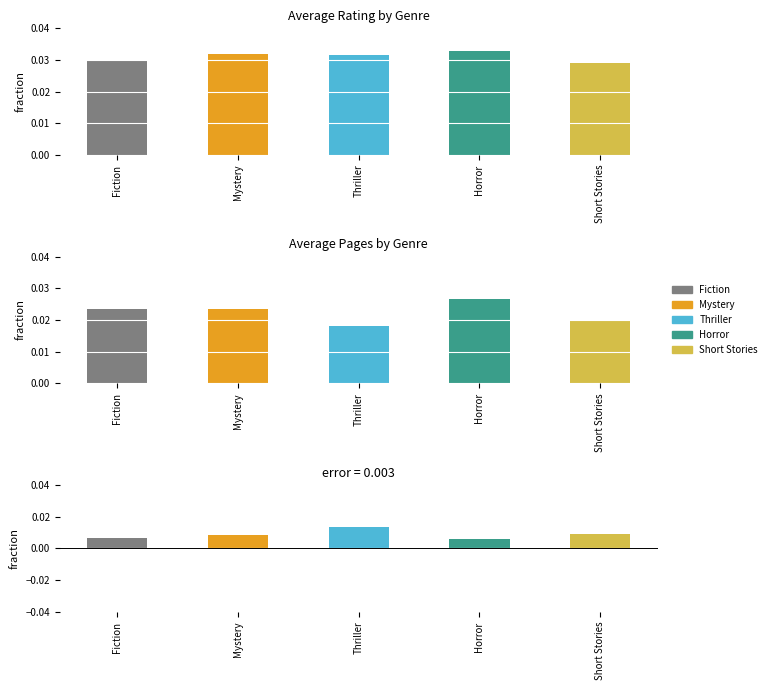

Rank the categories by avg_rating_norm value from lowest to highest.

Short Stories, Fiction, Thriller, Mystery, Horror